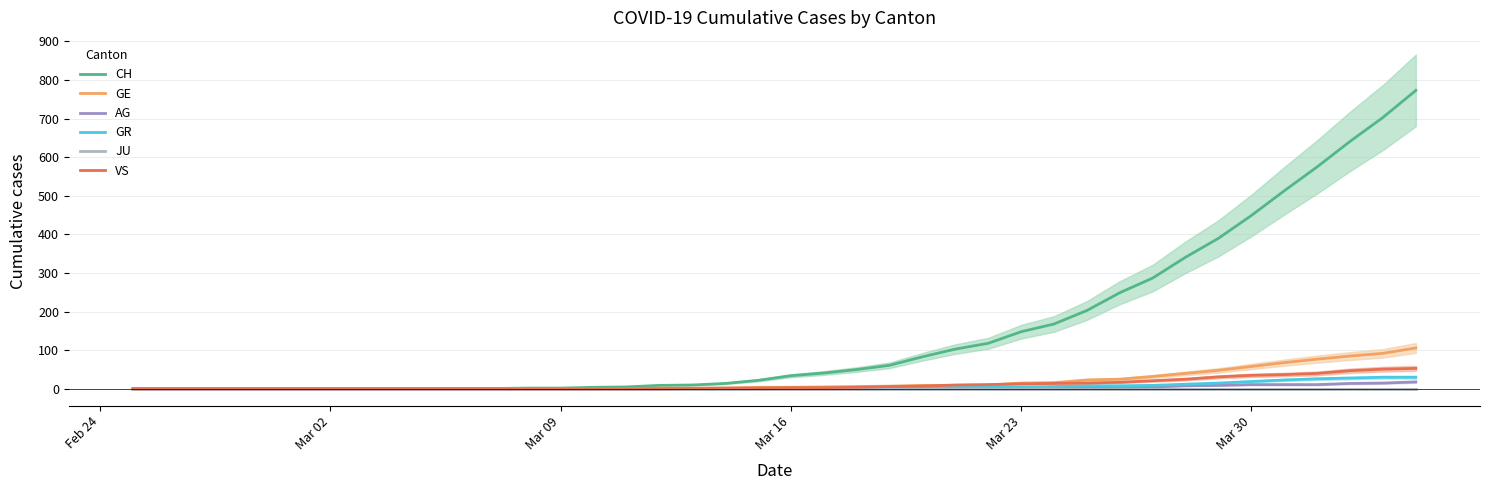

How many positive values does the GE series have?

26